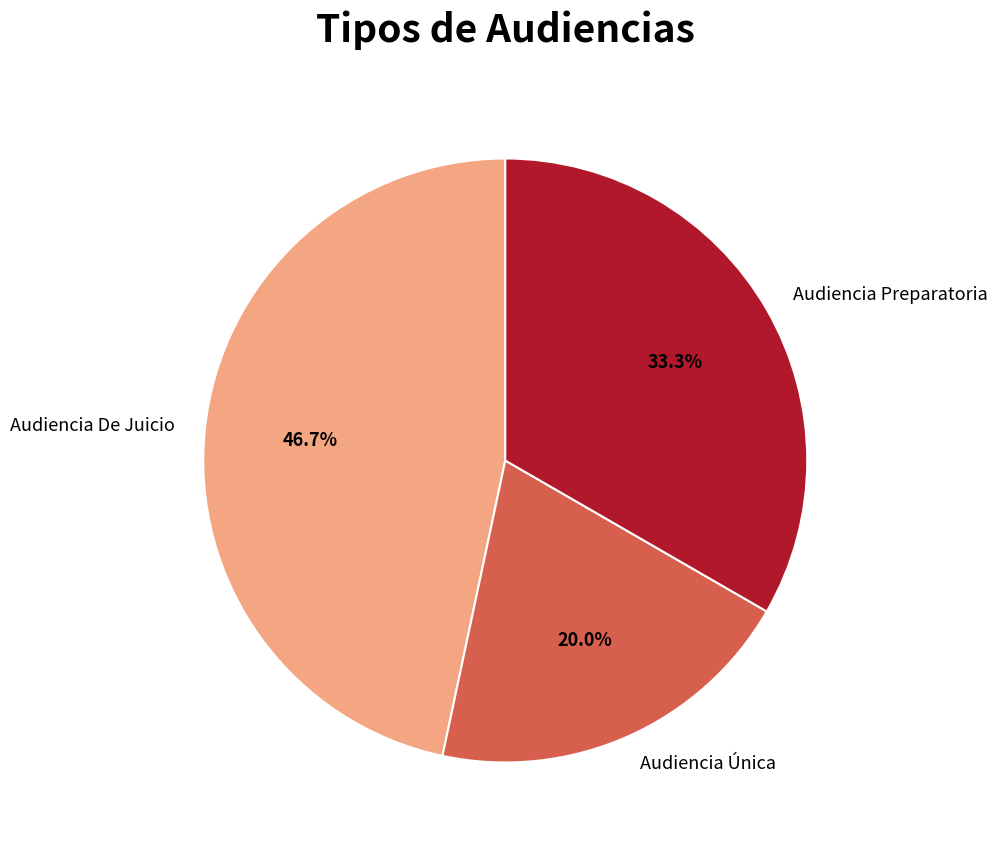

To the nearest percent, what is the average slice percentage?

33%